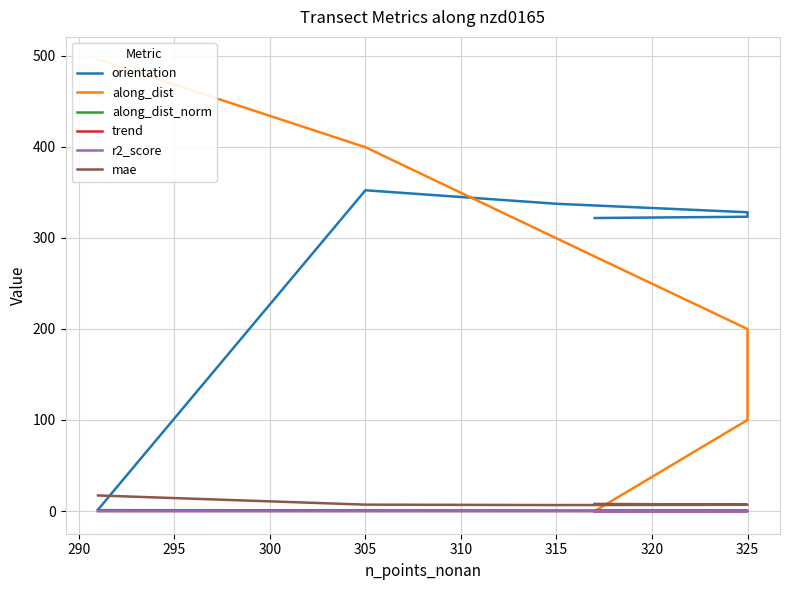

Does the chart display data point markers on the line(s)?

No